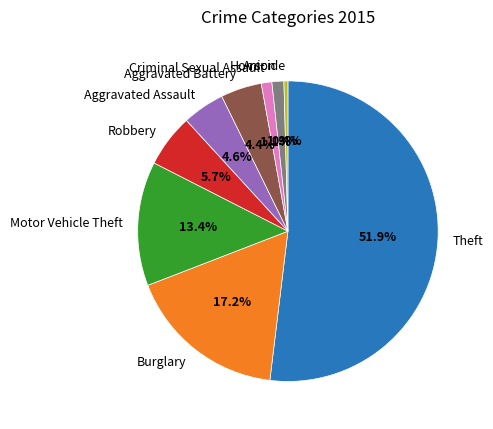

Which category has the biggest portion of the pie?

Theft